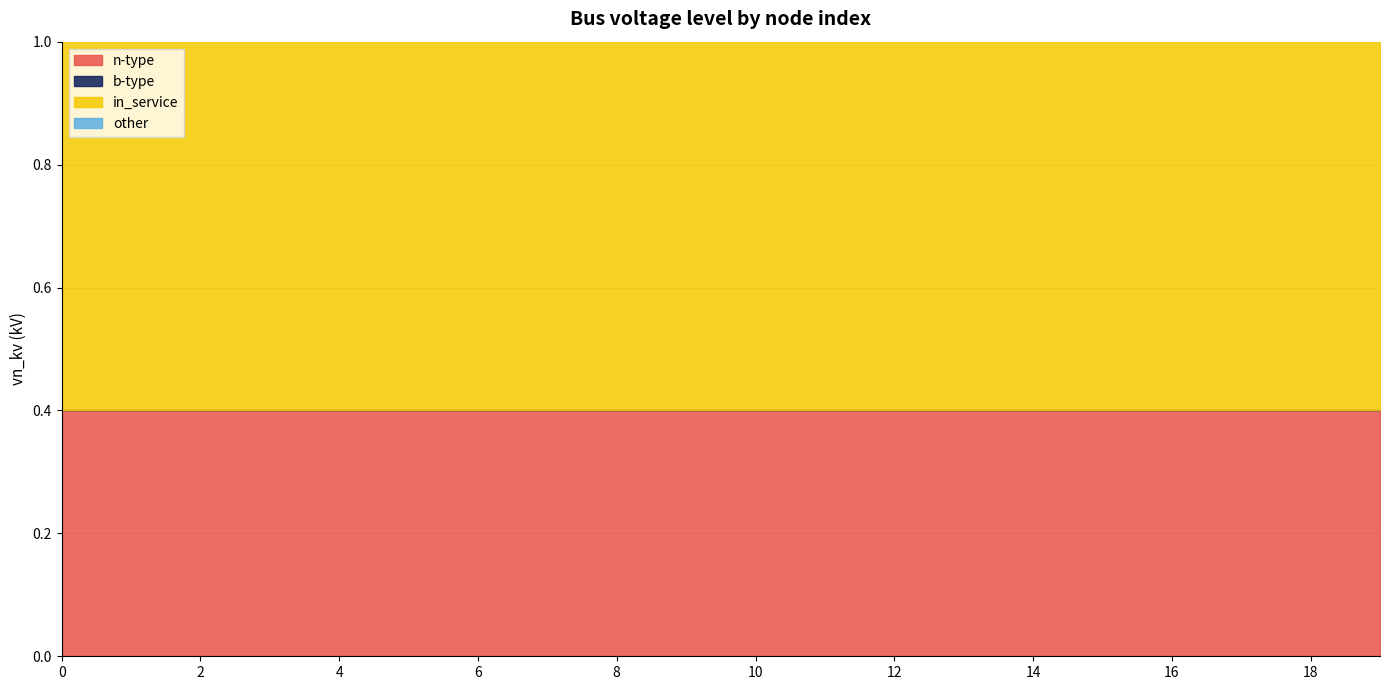

True or false: n-type and in_service cross at least once.

False